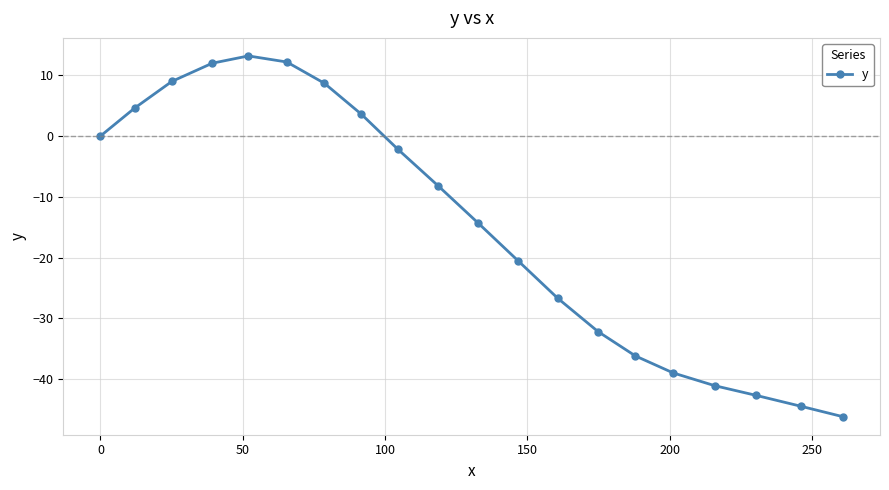

What is the value of the 7th point from the left?

8.7